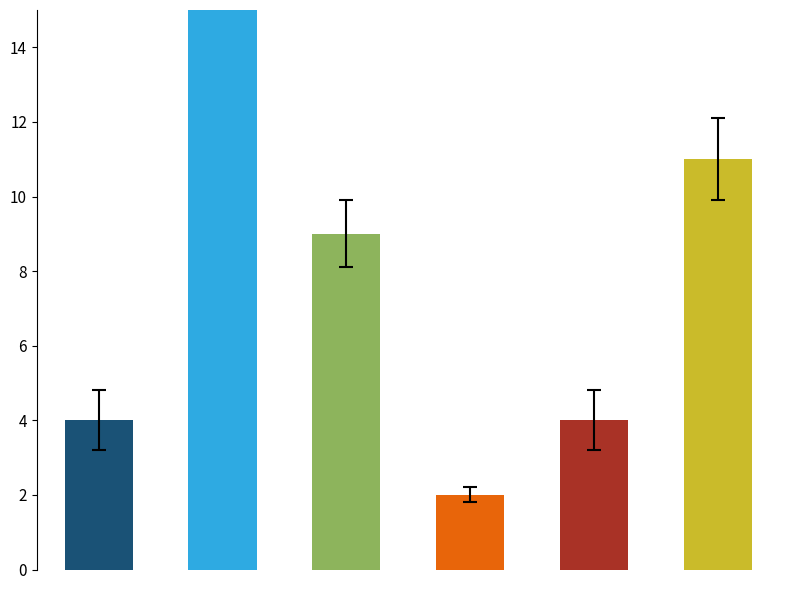

What is the value of the 2nd bar from the left?

30